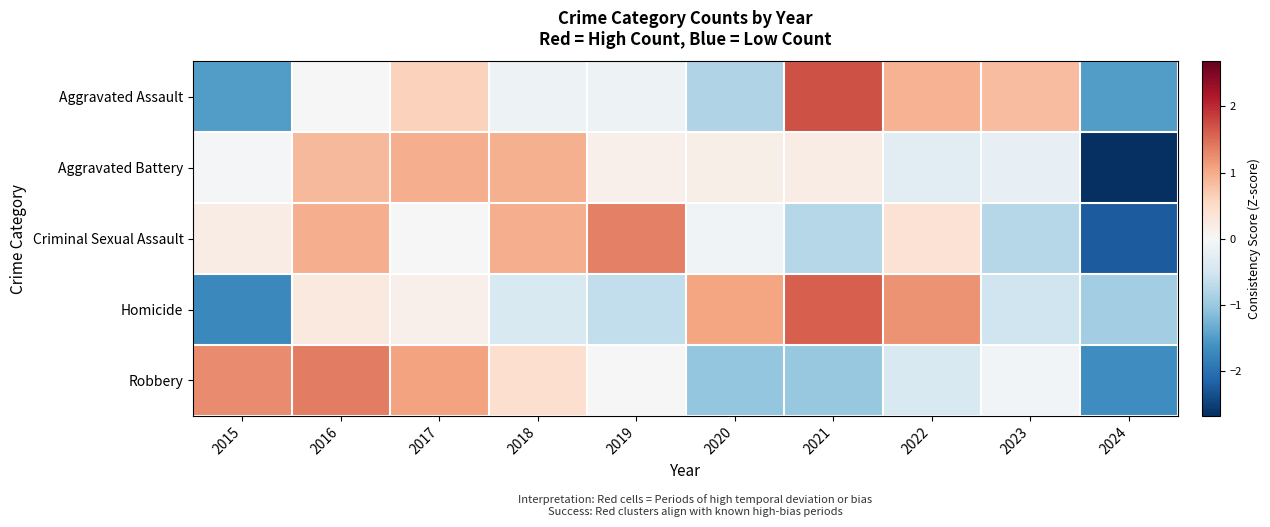

Reading right to left, extract all data points from this chart.

Aggravated Assault: 2024=-1.5	2023=0.8	2022=0.9	2021=1.7	2020=-0.8	2019=-0.1	2018=-0.1	2017=0.6	2016=-0.0	2015=-1.5
Aggravated Battery: 2024=-2.7	2023=-0.2	2022=-0.3	2021=0.2	2020=0.2	2019=0.1	2018=1.0	2017=1.0	2016=0.9	2015=-0.1
Criminal Sexual Assault: 2024=-2.2	2023=-0.8	2022=0.4	2021=-0.8	2020=-0.1	2019=1.4	2018=1.0	2017=0.0	2016=1.0	2015=0.2
Homicide: 2024=-0.9	2023=-0.5	2022=1.2	2021=1.6	2020=1.1	2019=-0.7	2018=-0.4	2017=0.1	2016=0.3	2015=-1.7
Robbery: 2024=-1.7	2023=-0.1	2022=-0.4	2021=-1.0	2020=-1.0	2019=0.0	2018=0.5	2017=1.1	2016=1.4	2015=1.3